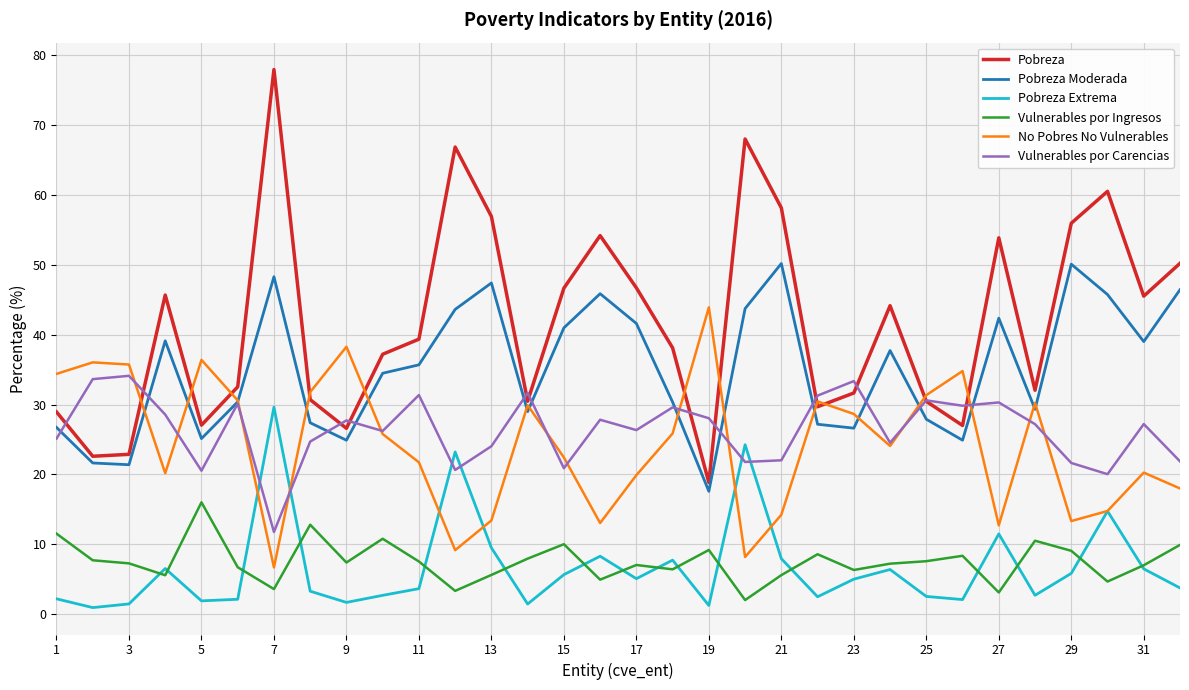

List the series in order of their peak value, highest first.

Pobreza, Pobreza Moderada, No Pobres No Vulnerables, Vulnerables por Carencias, Pobreza Extrema, Vulnerables por Ingresos